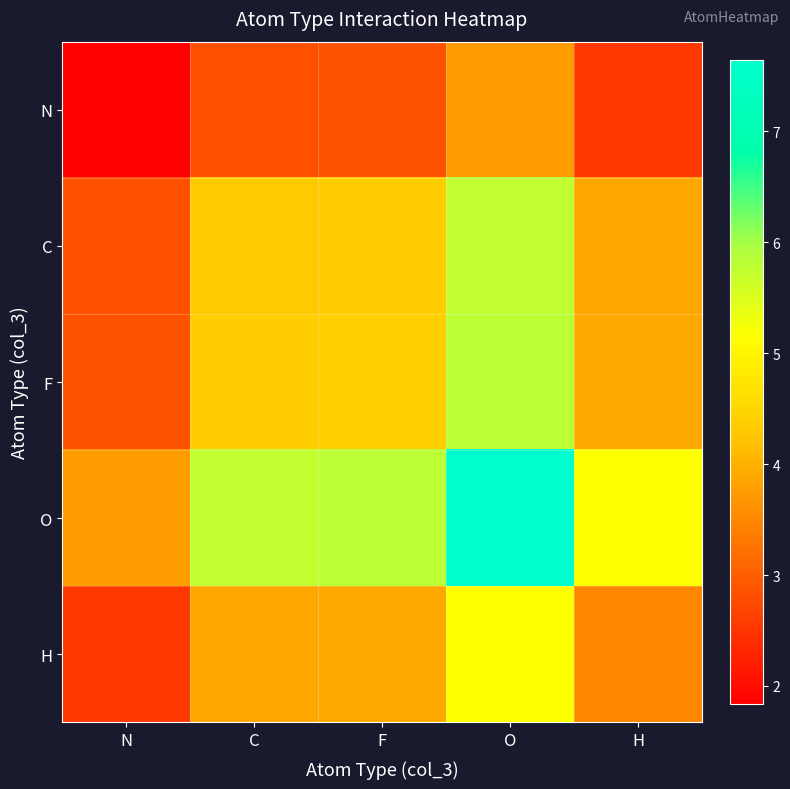

What is the difference between the highest and lowest values at F?

3.0